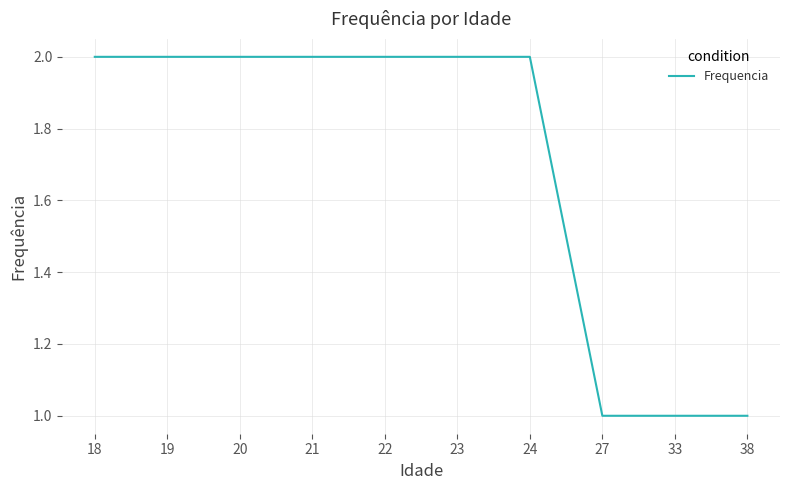

Between 27 and 18, which is larger?

18